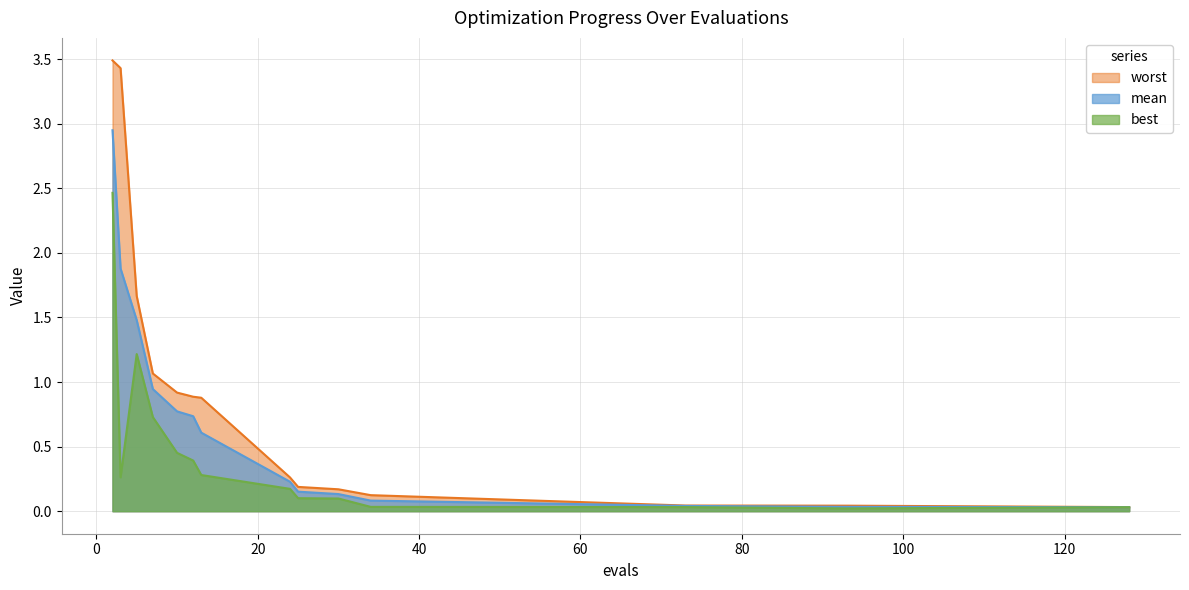

Is the value of worst at 7 greater than the value of best at 93?

Yes